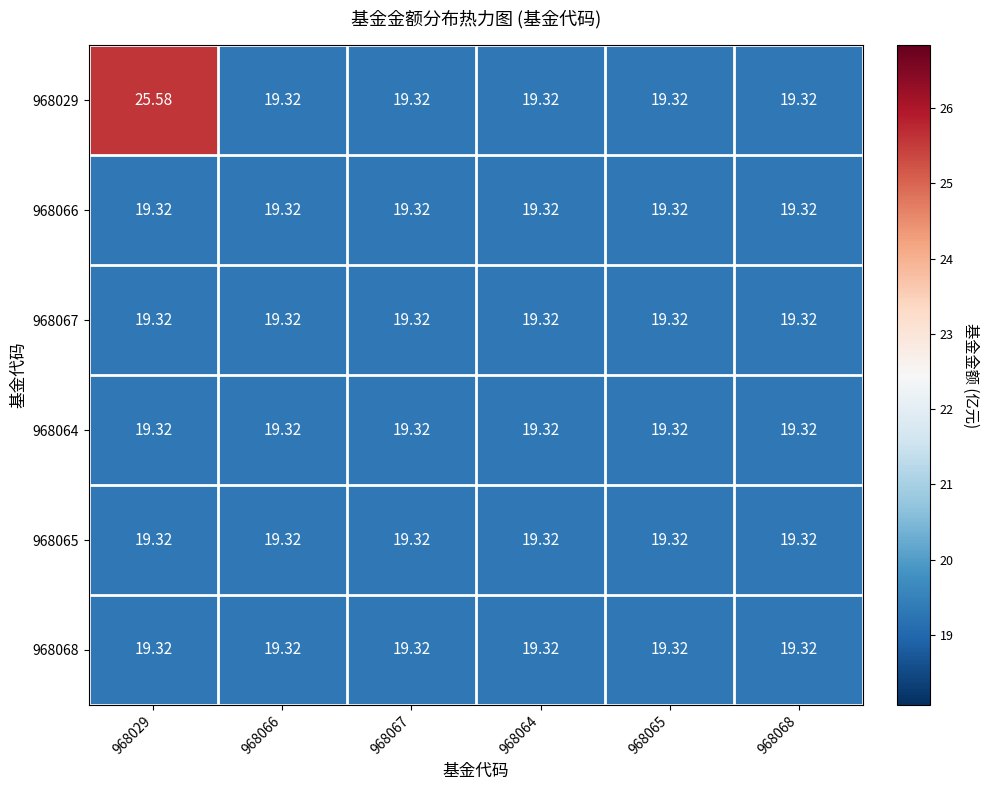

Which series changed the most between 968066 and 968067?

968029